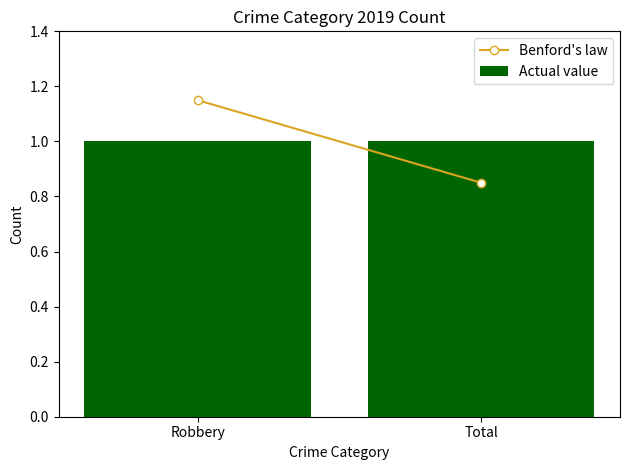

What is the label of the 2nd bar from the left?

Total